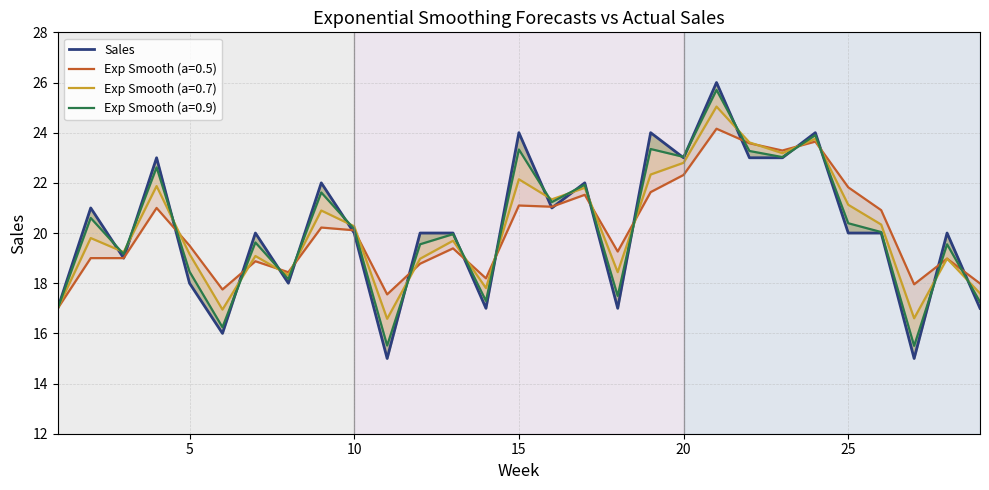

Reading right to left, what are all the values shown in this chart?

17	20	15	20	20	24	23	23	26	23	24	17	22	21	24	17	20	20	15	20	22	18	20	16	18	23	19	21	17